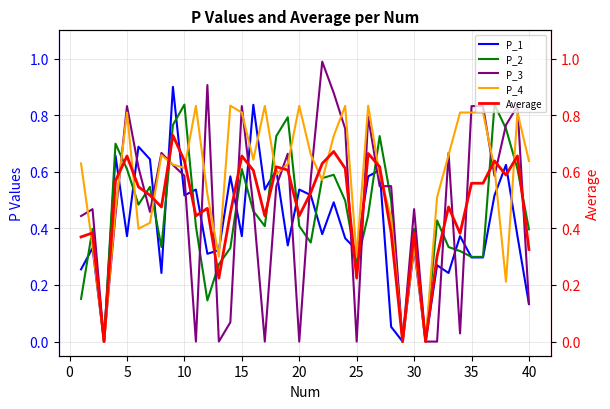

What are all the series names shown in the legend?

P_1, P_2, P_3, P_4, Average